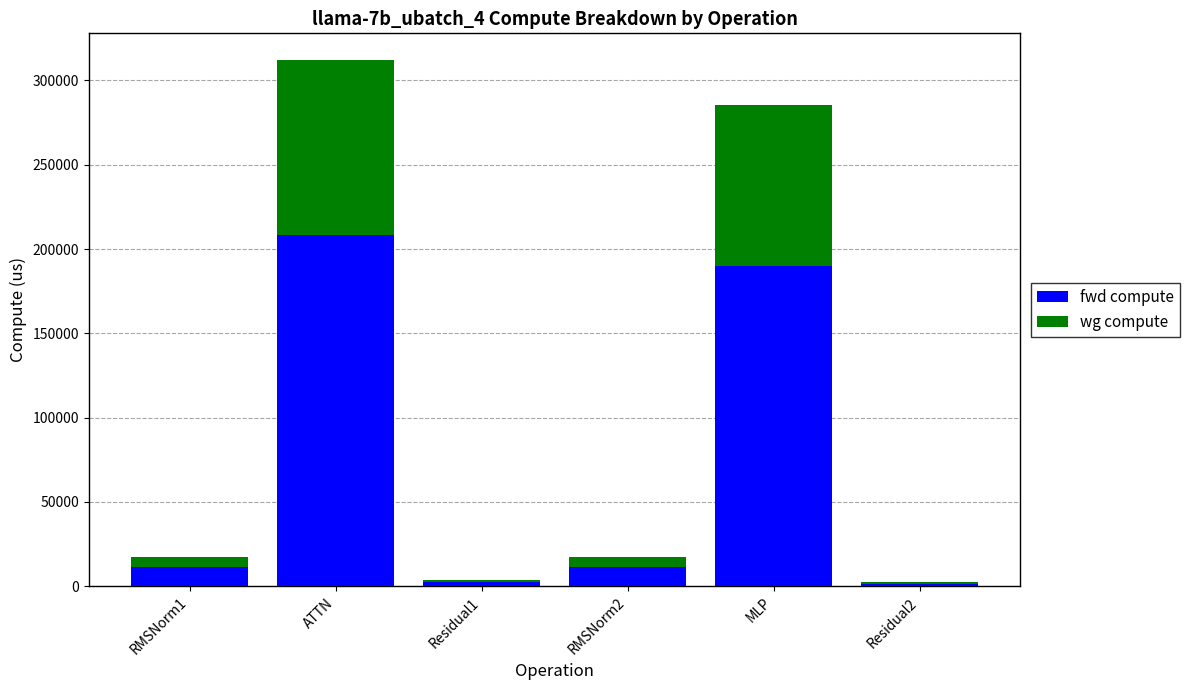

Read the fwd compute value at ATTN.

208230.8